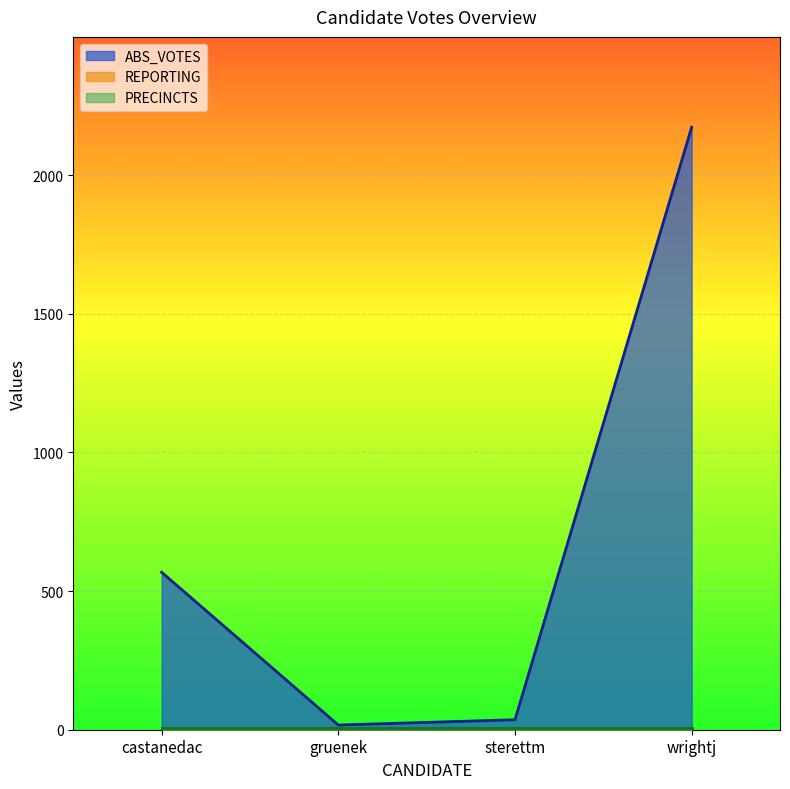

Is the value of PRECINCTS at sterettm greater than the value of ABS_VOTES at sterettm?

No